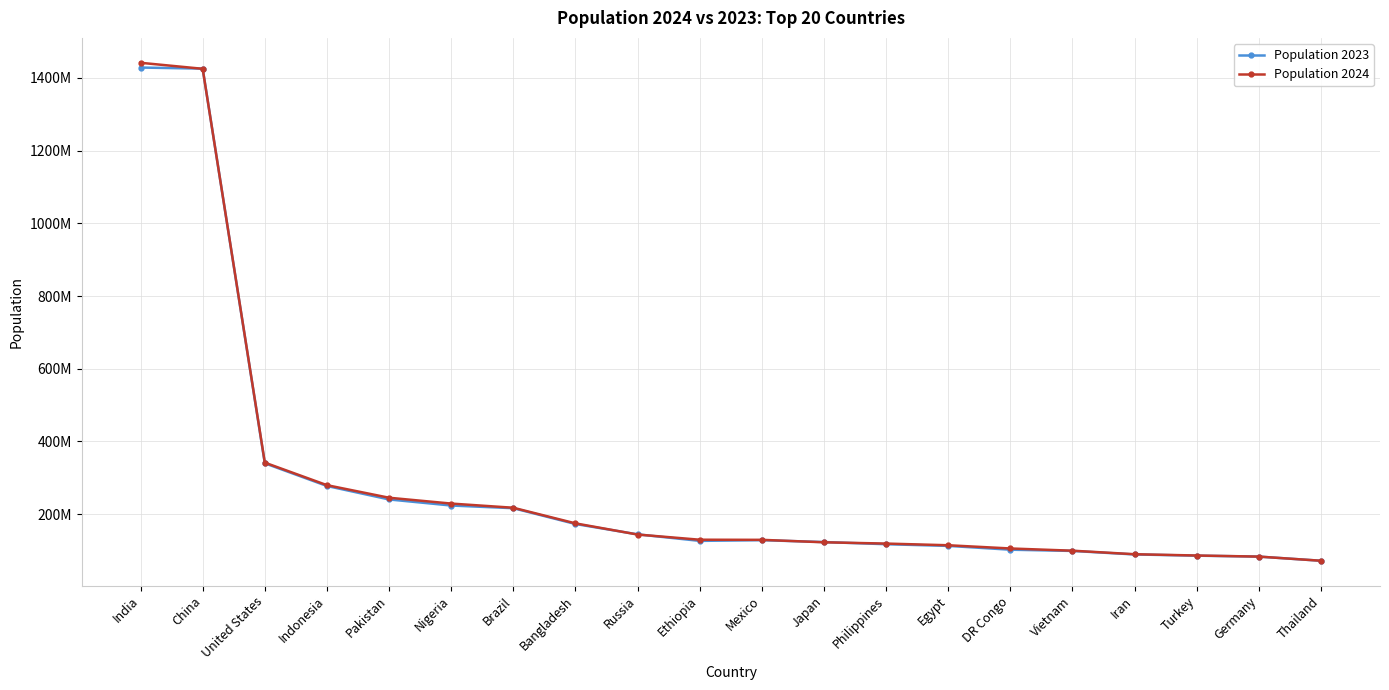

The Population 2024 series shows 89809781 at Iran. True or false?

True